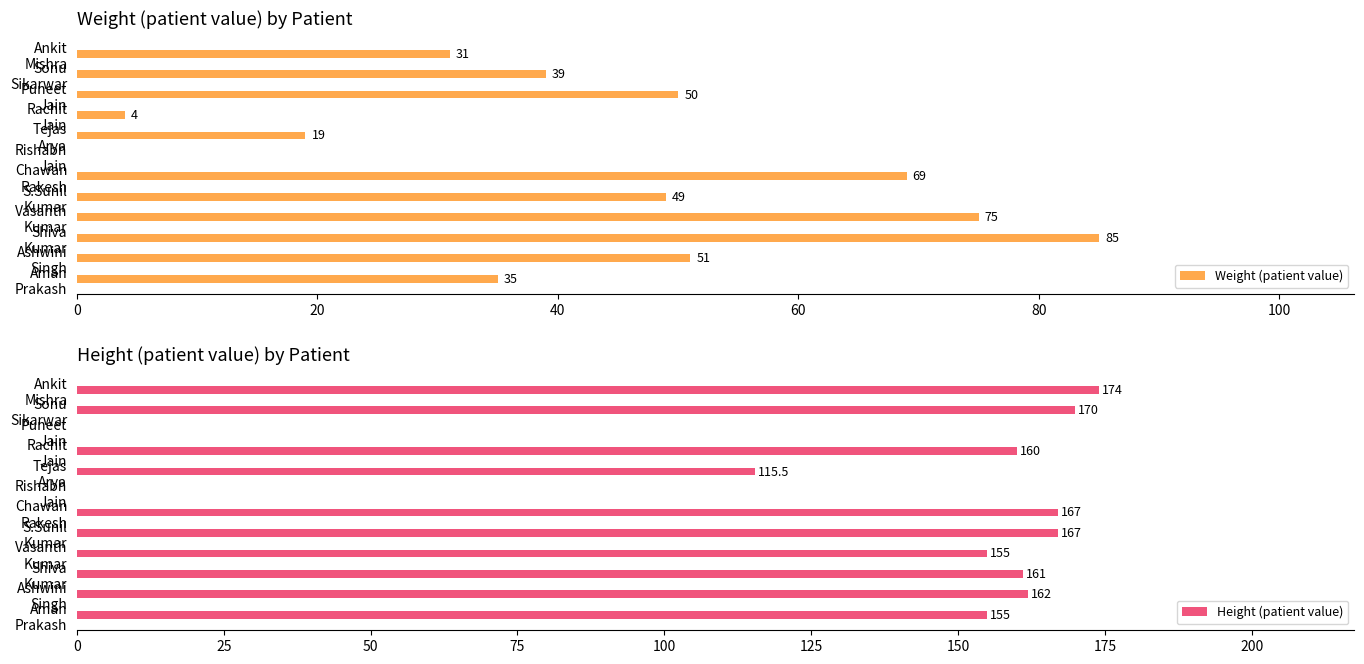

At how many categories does at least one series exceed 172?

1